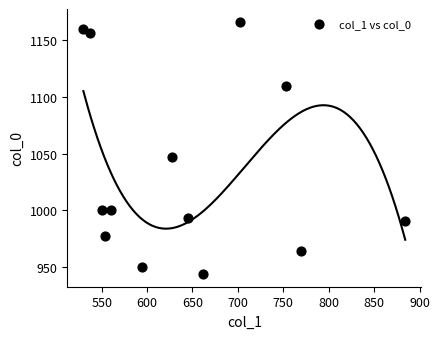

What Y value in the scatter plot is closest to 1055?

1046.7